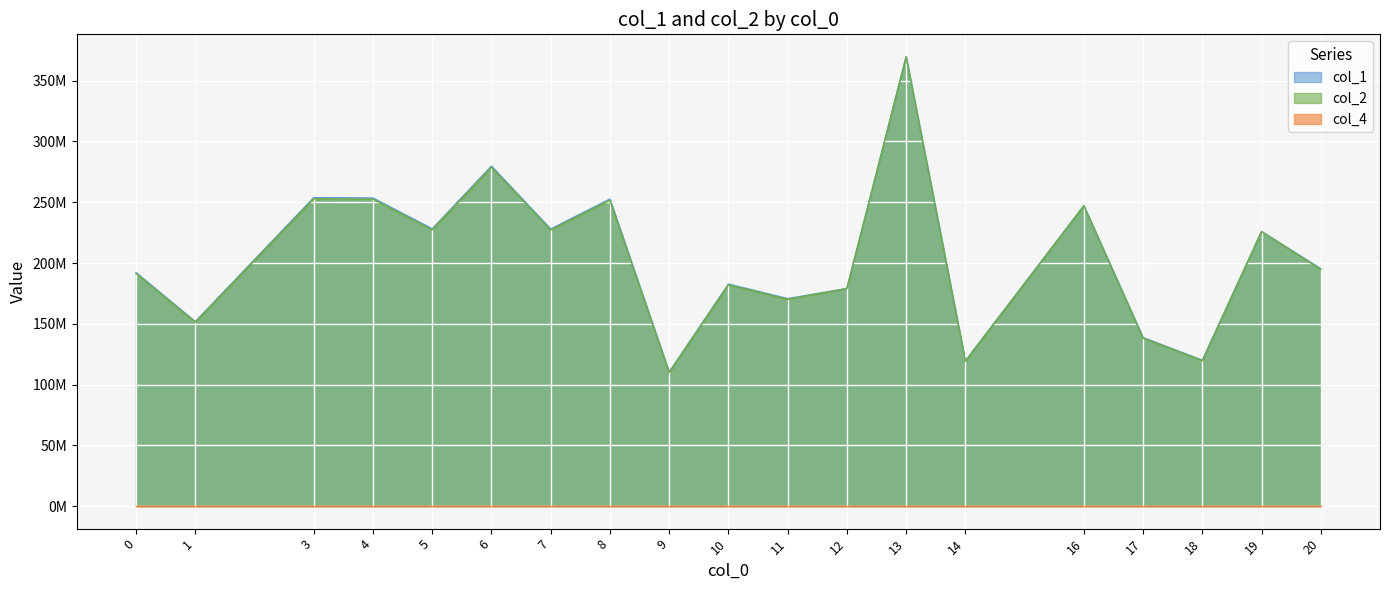

At which category is the sum across all series the highest?

13